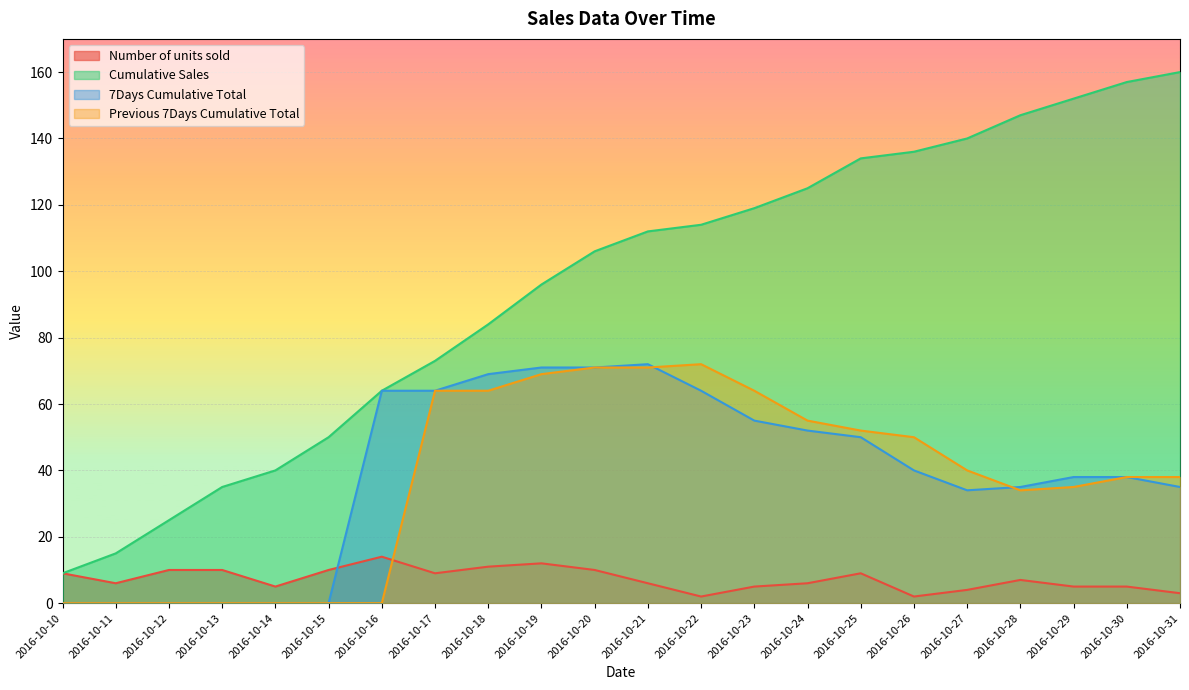

What is the sum of the Previous 7Days Cumulative Total values at 2016-10-30 and 2016-10-26?

88